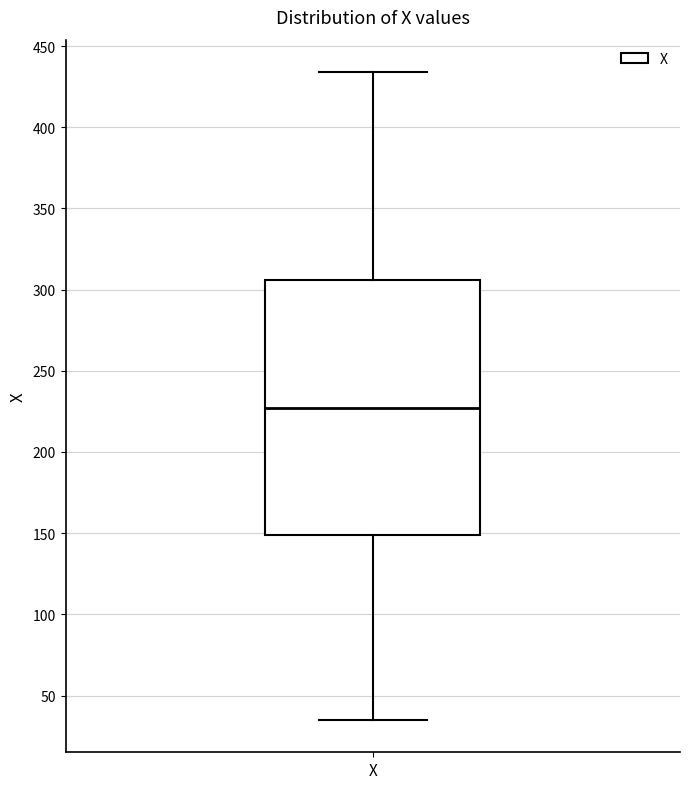

Transcribe this box plot: give where the median line is, the range the box spans, and where the two whiskers end, as read against the y-axis. The values are not printed on the chart, so give them approximately, as read against the axis.

median 225, box 150 to 305, whiskers 35 to 435